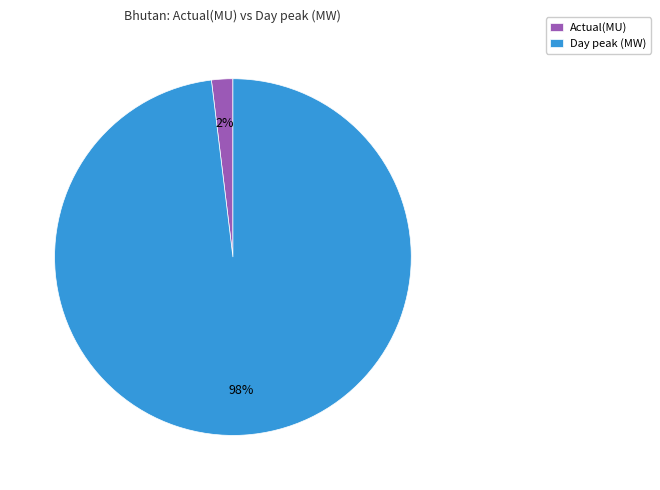

Count the number of slices in the pie.

2